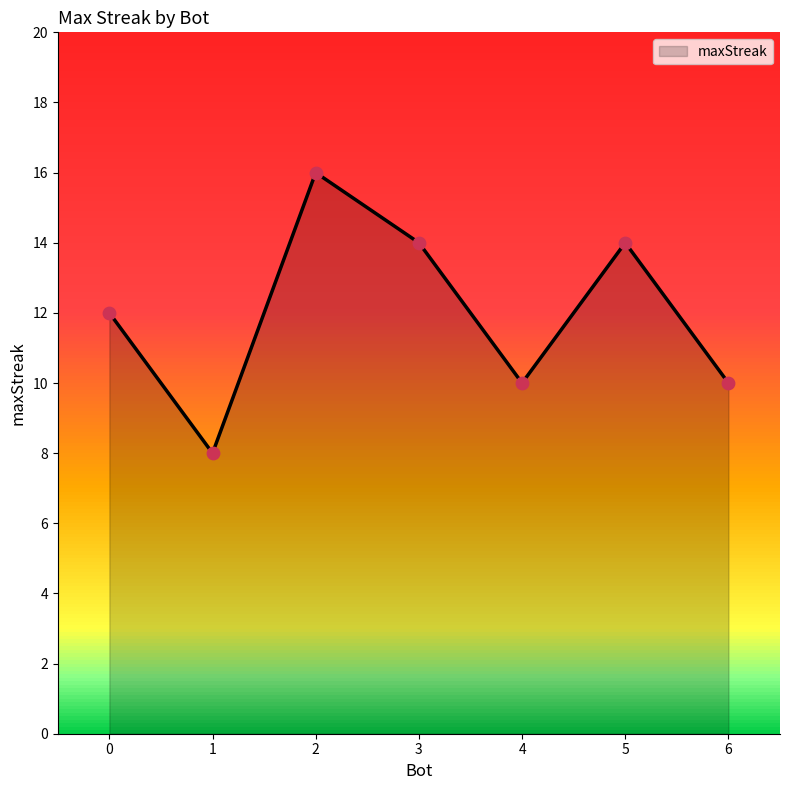

Between 4 and 5, which is larger?

5